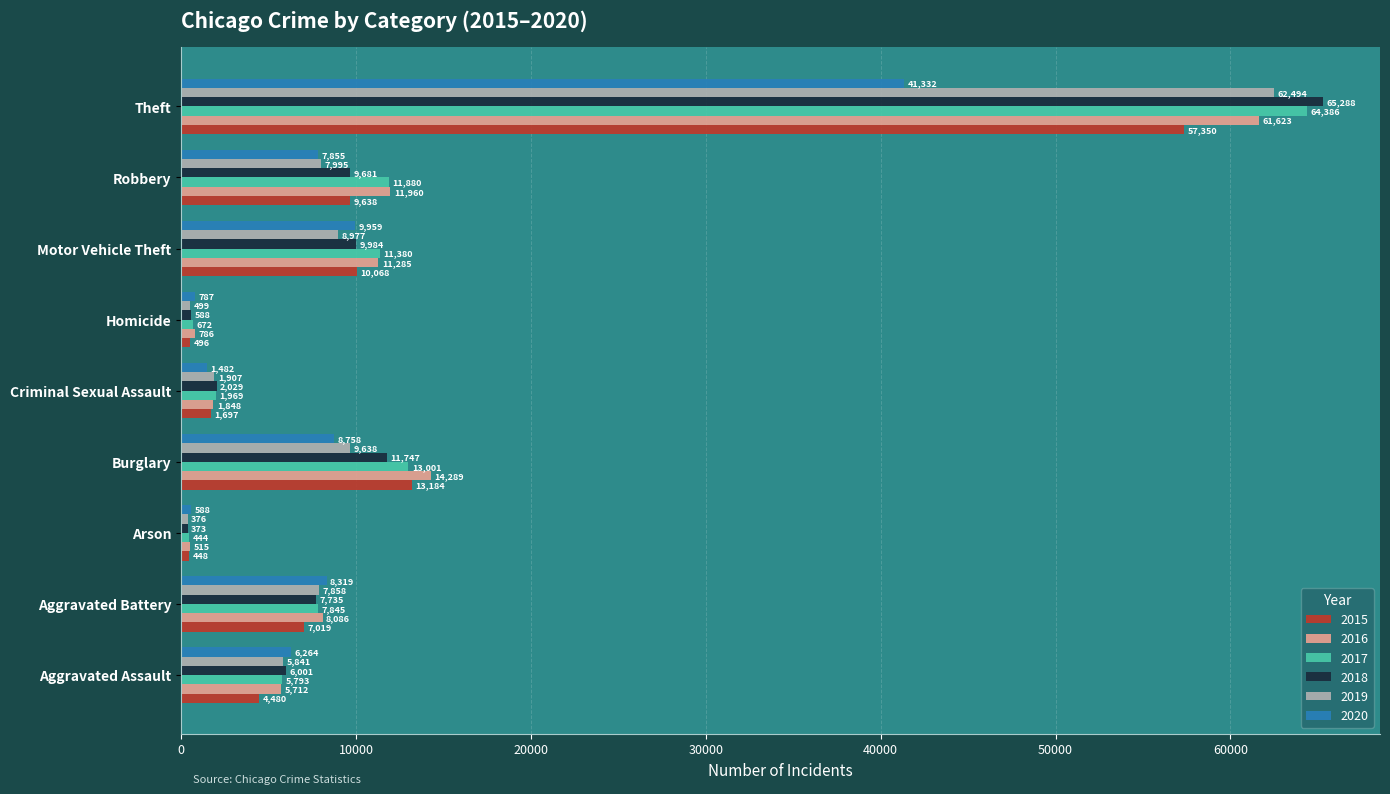

What value does the 2017 series have at Aggravated Assault?

5793